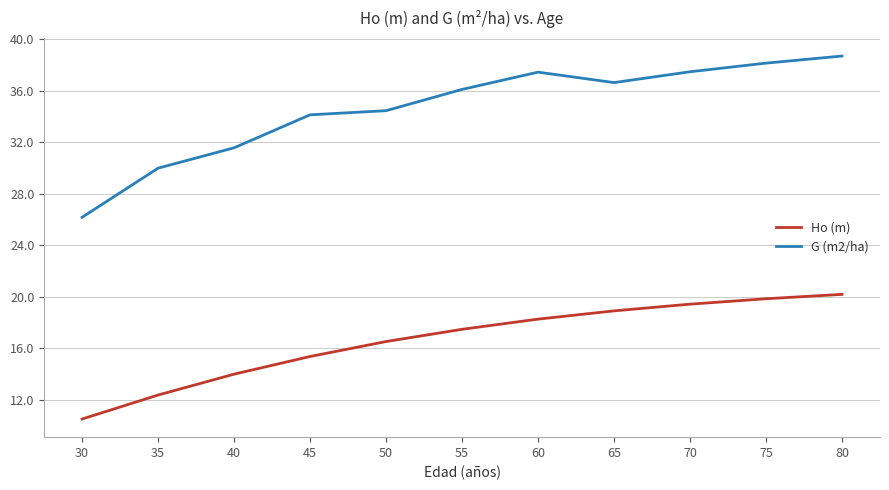

What is the spread (max minus min) of values at 40?

17.6